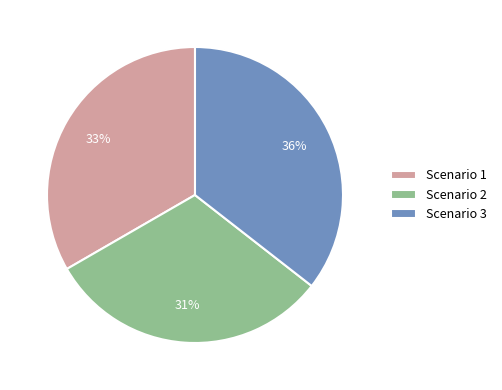

Is there any slice that represents more than half of the pie?

No